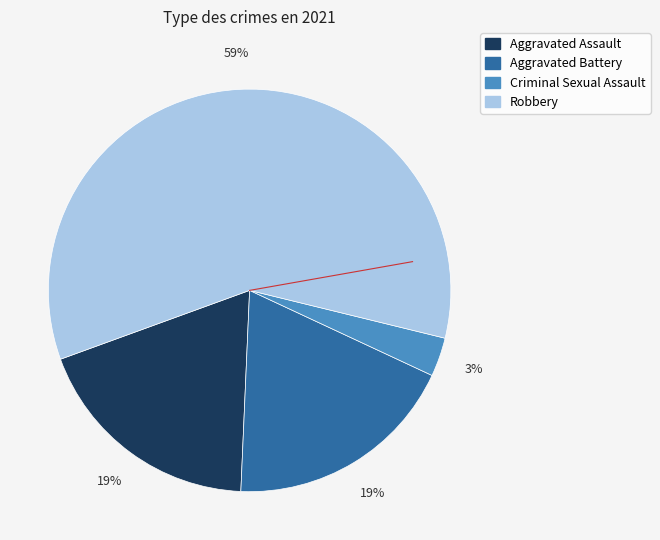

True or false: Aggravated Assault accounts for 19% of the total.

True